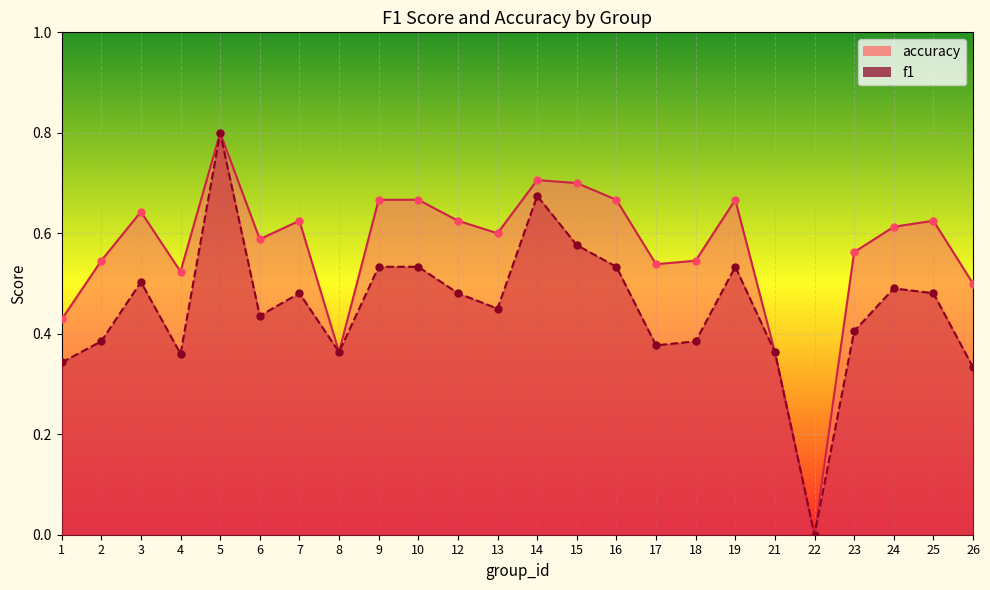

At which category is the sum across all series the highest?

5